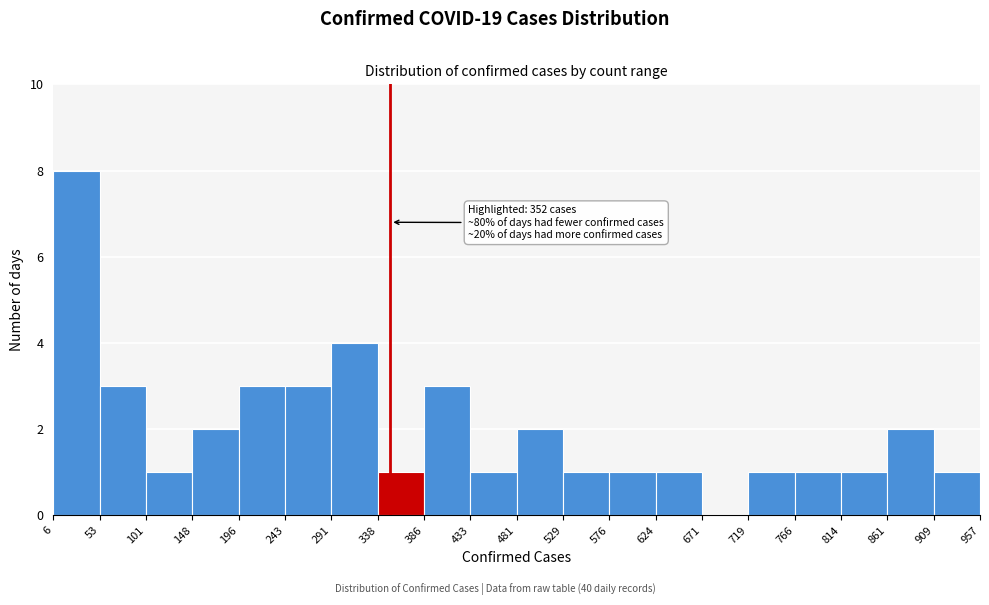

Over which range of the x-axis is the bar tallest?

6 to 53